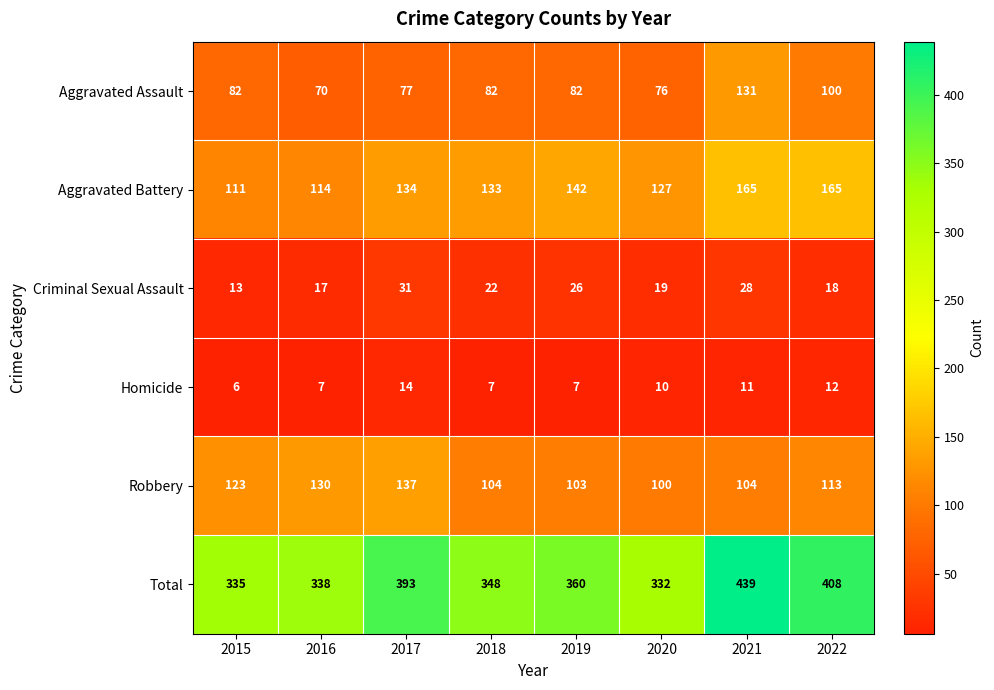

At which label is Total closest to 385?

2017